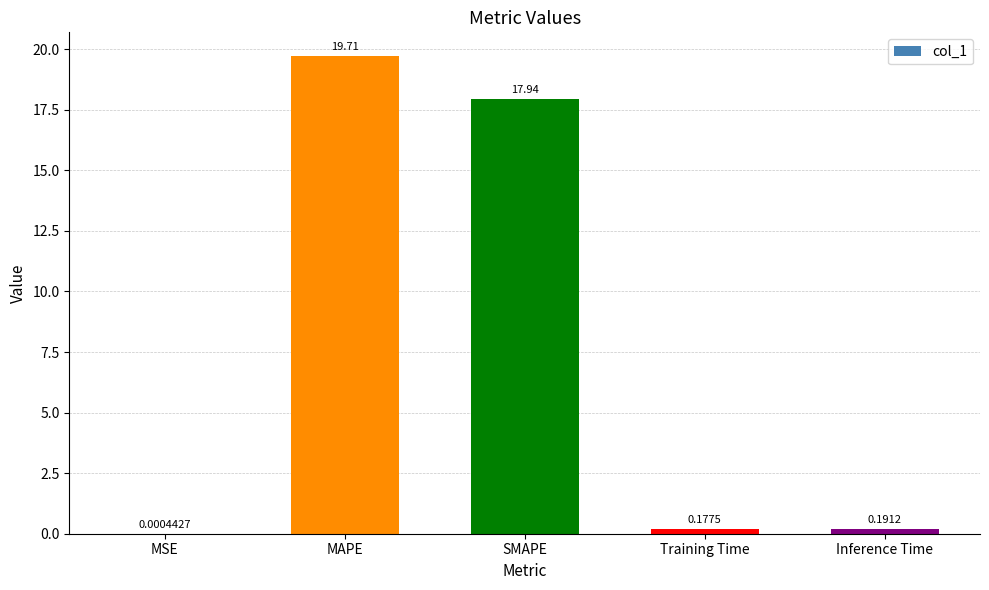

At which category does the chart reach its peak across all series?

MAPE